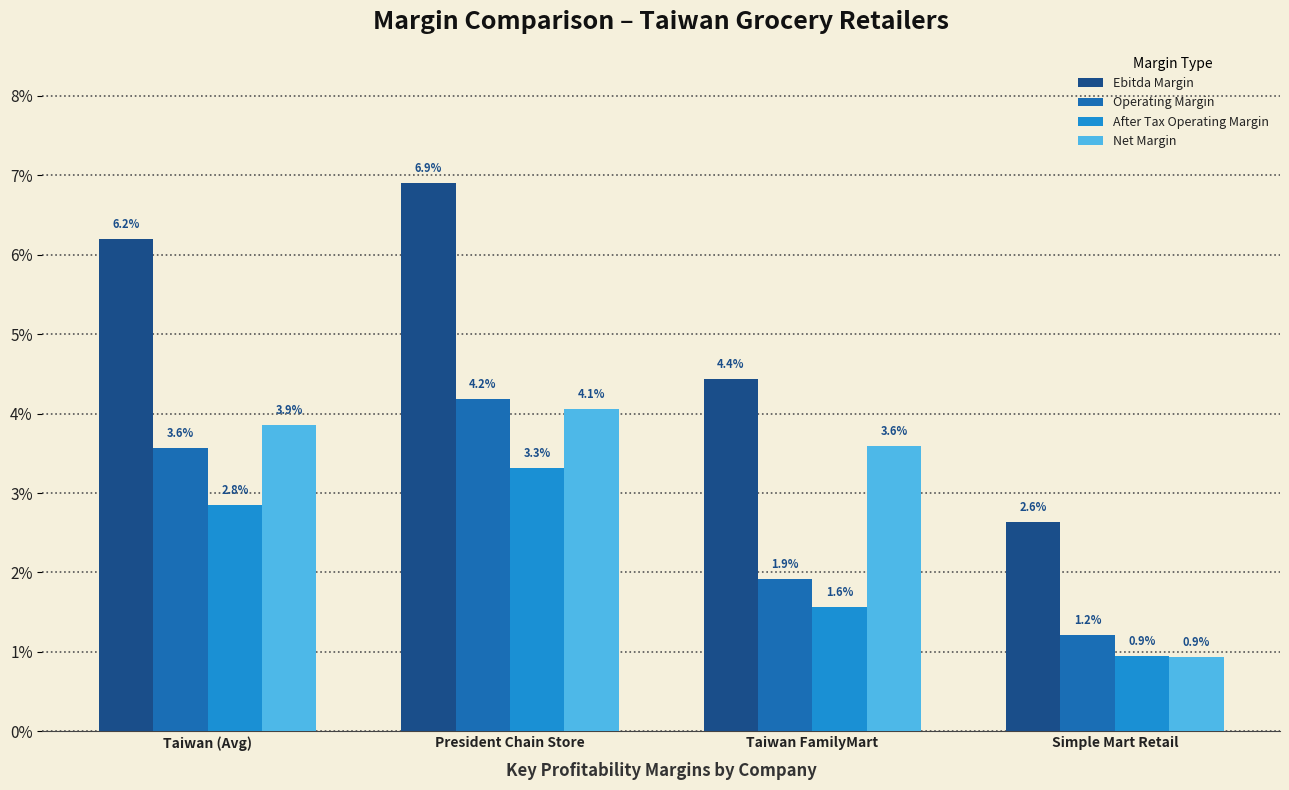

Is it true that Net Margin equals 5.7 at Taiwan FamilyMart?

False